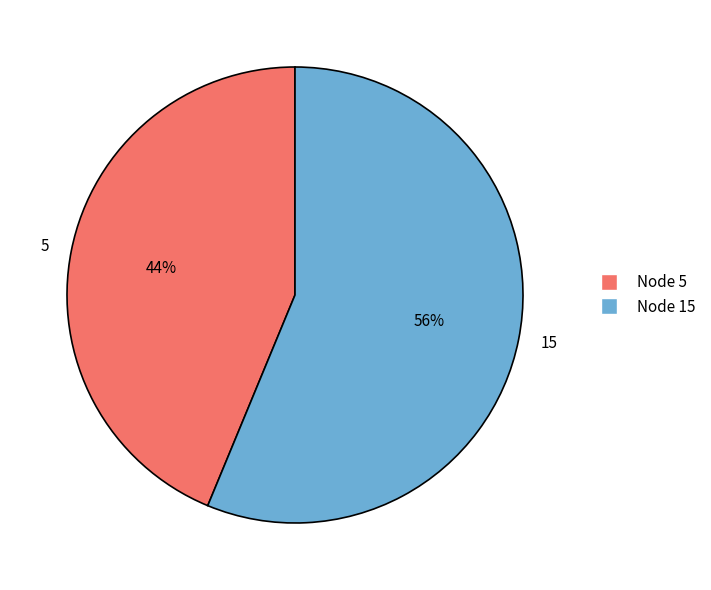

The Node 5 slice represents 44% of the pie. True or false?

True